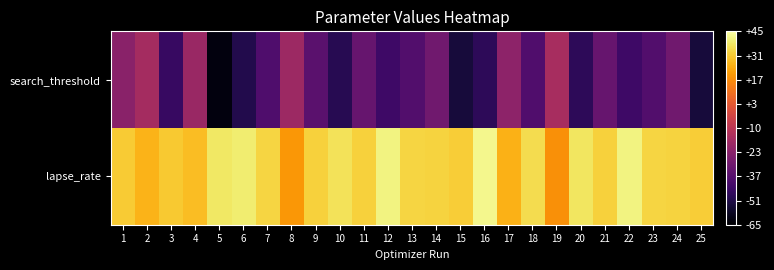

Reading left to right, list all the values displayed in this chart.

search_threshold: 1=-23.7	2=-16.1	3=-45.7	4=-19.4	5=-62.3	6=-50.7	7=-39.4	8=-18.3	9=-36.6	10=-49.4	11=-33.1	12=-43.9	13=-38.5	14=-30.2	15=-53.4	16=-48.2	17=-22.9	18=-39.1	19=-15.5	20=-47.9	21=-33.1	22=-43.9	23=-38.5	24=-30.2	25=-53.4
lapse_rate: 1=31.5	2=26.1	3=30.9	4=28.6	5=37.9	6=39.2	7=33.5	8=19.9	9=32.7	10=36.8	11=32.5	12=40.9	13=33.5	14=33.0	15=31.8	16=42.0	17=26.0	18=35.5	19=18.2	20=37.7	21=32.5	22=40.9	23=33.5	24=33.0	25=31.8